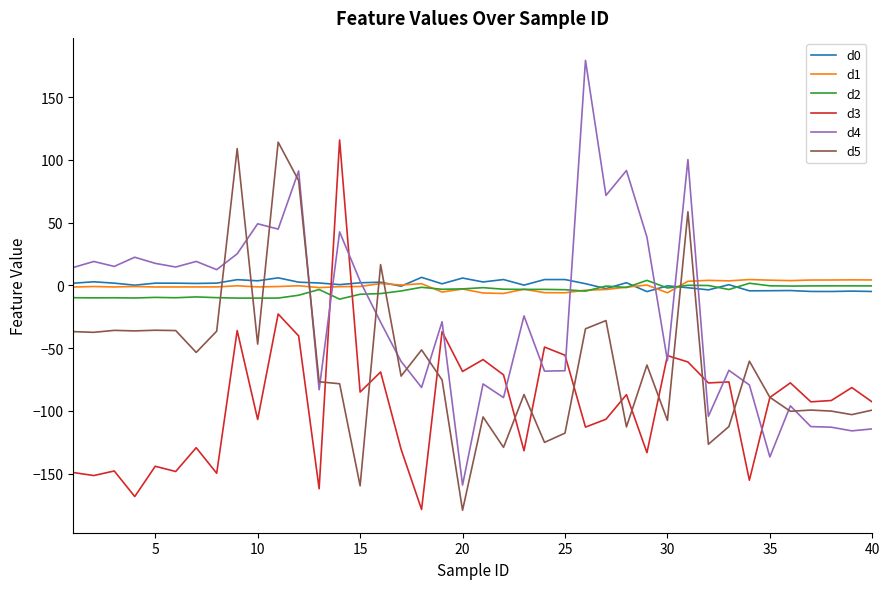

Which series has the widest spread of values?

d4